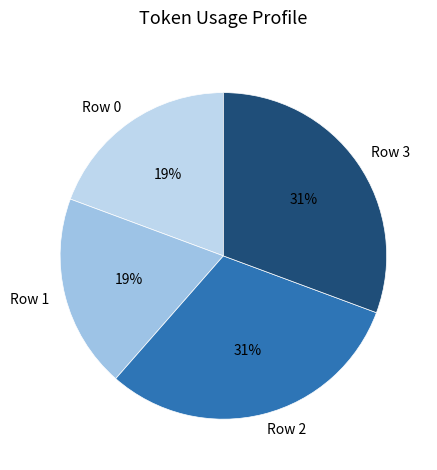

Is it true that Row 2 is 25% of the pie?

False